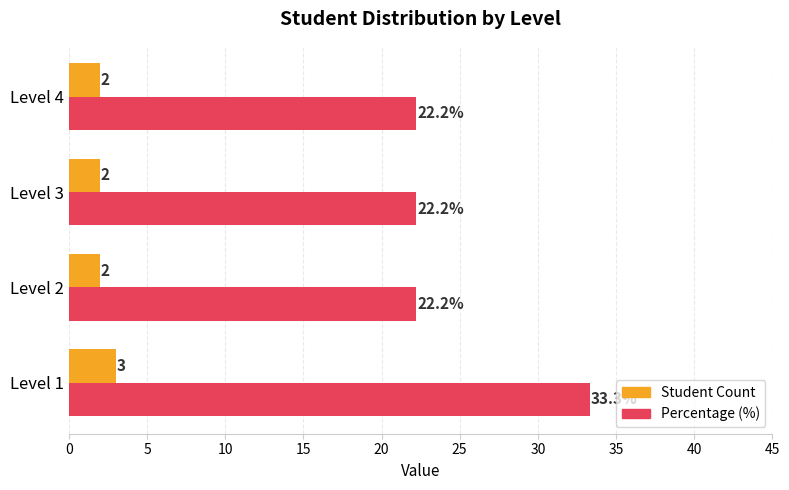

Which series has the widest spread of values?

Percentage (%)